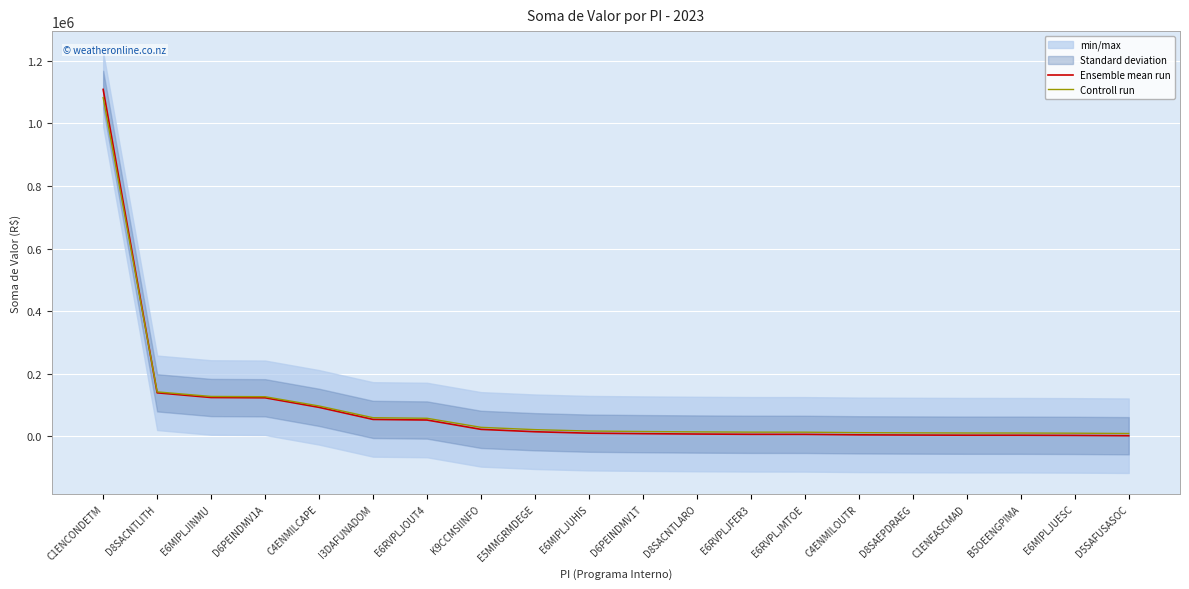

At which label is Controll run closest to 545630?

D8SACNTLITH